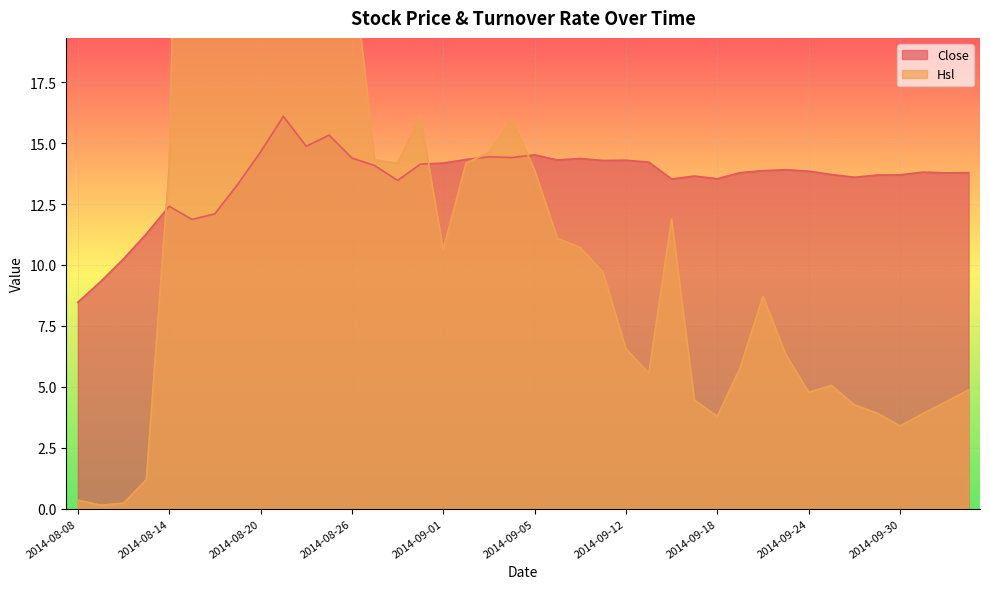

At which label does Close reach its minimum?

2014-08-08